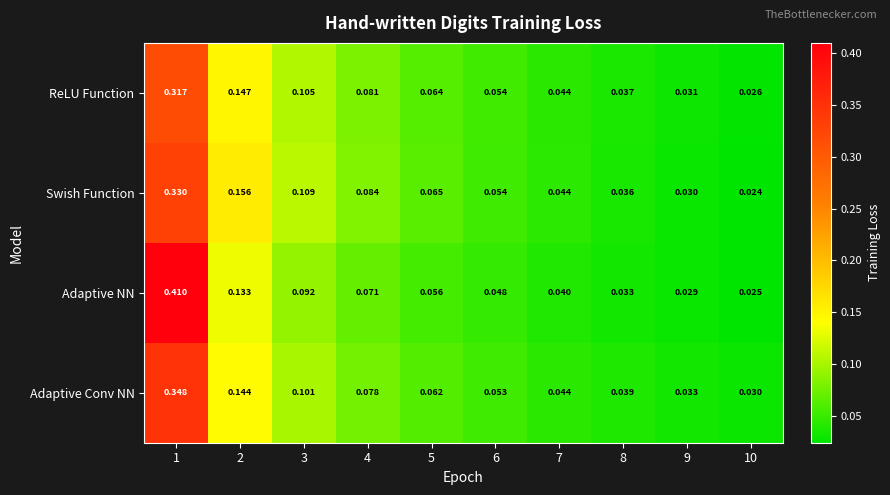

Which series changed the most between 2 and 7?

Swish Function